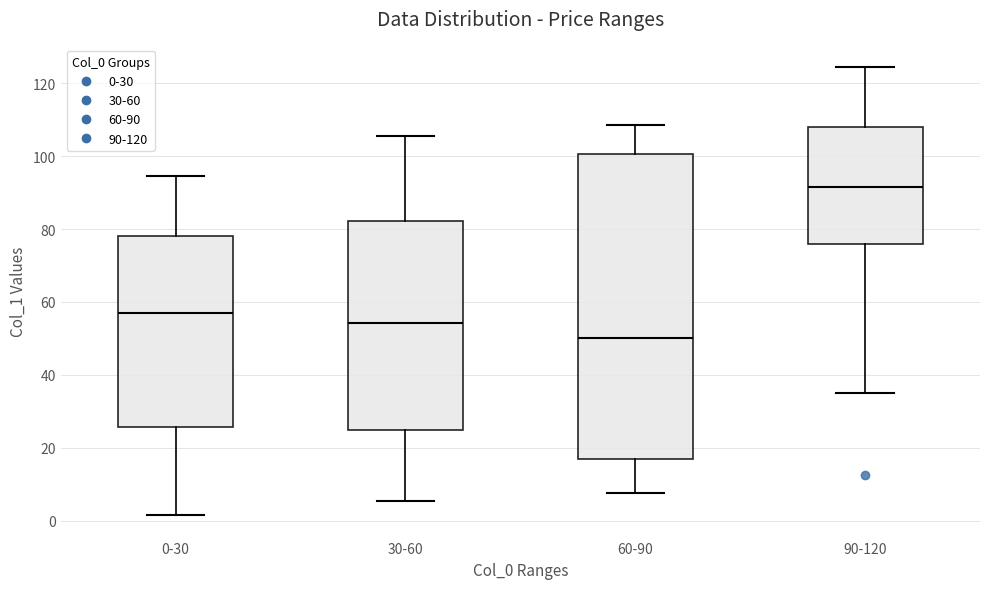

Reading left to right, read every box against the y-axis: the position of its median line, the range the box covers, and the ends of its whiskers. The values are not printed on the chart, so give them approximately, as read against the axis.

0-30: median 58, box 26 to 78, whiskers 2 to 94
30-60: median 54, box 26 to 82, whiskers 6 to 106
60-90: median 50, box 18 to 100, whiskers 8 to 108
90-120: median 92, box 76 to 108, whiskers 36 to 124